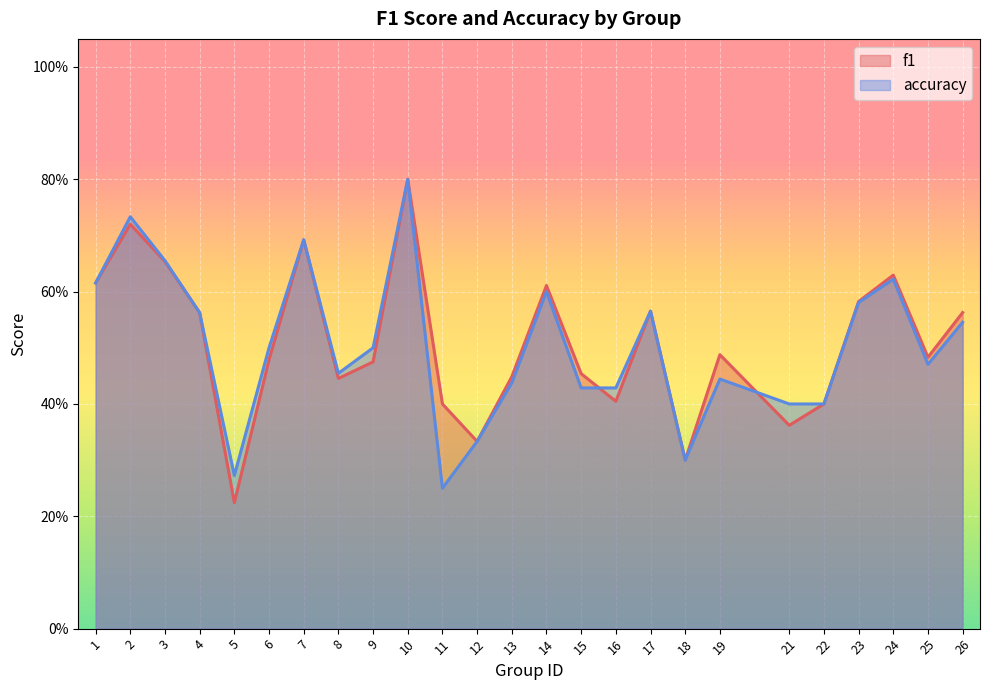

How many series are shown in this chart?

2